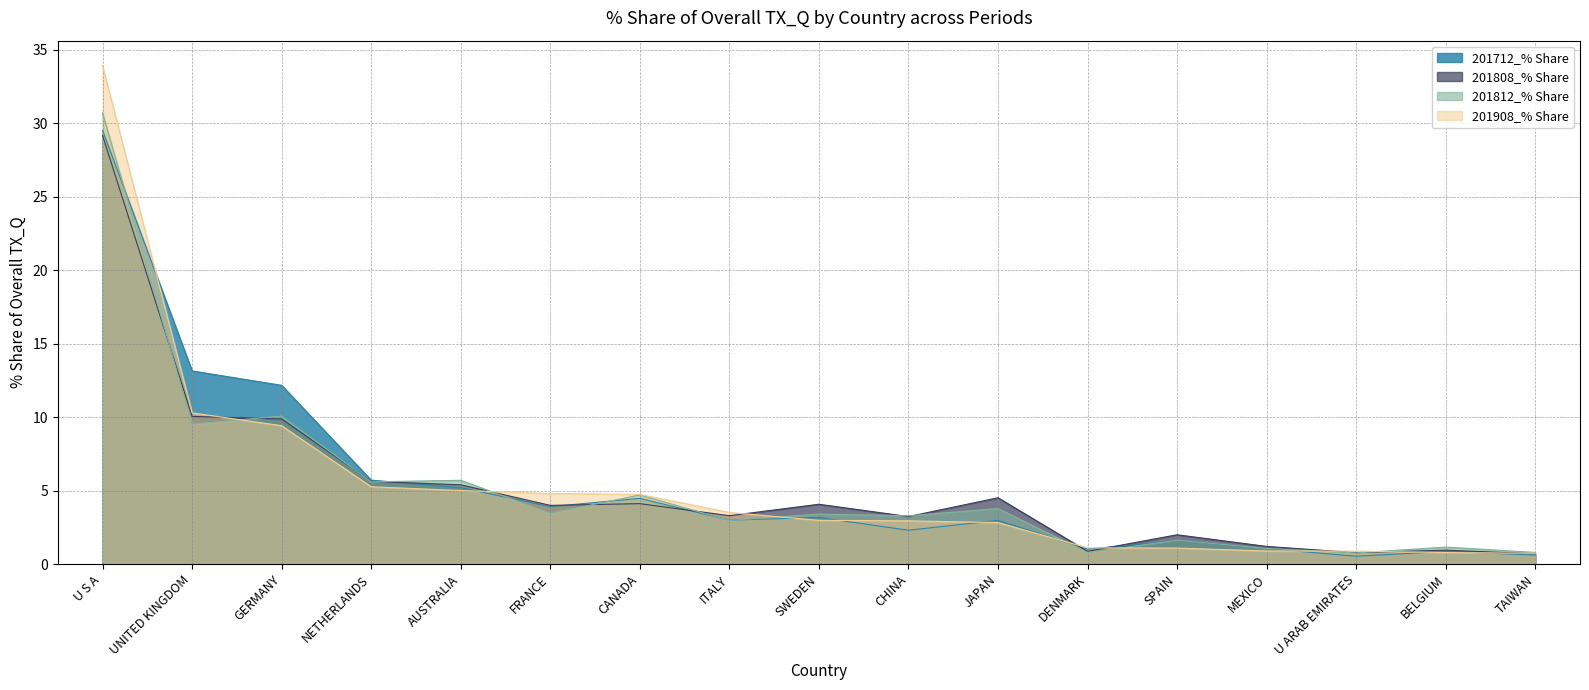

What position from the right is NETHERLANDS?

14